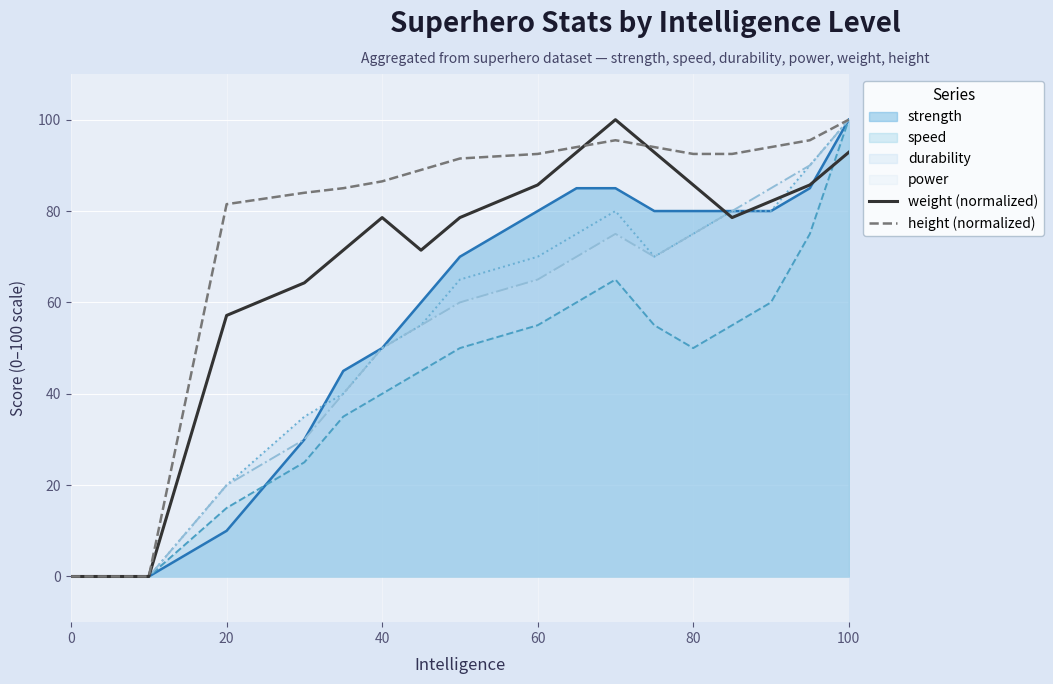

Where is weight (normalized) nearest to the value 50?

20